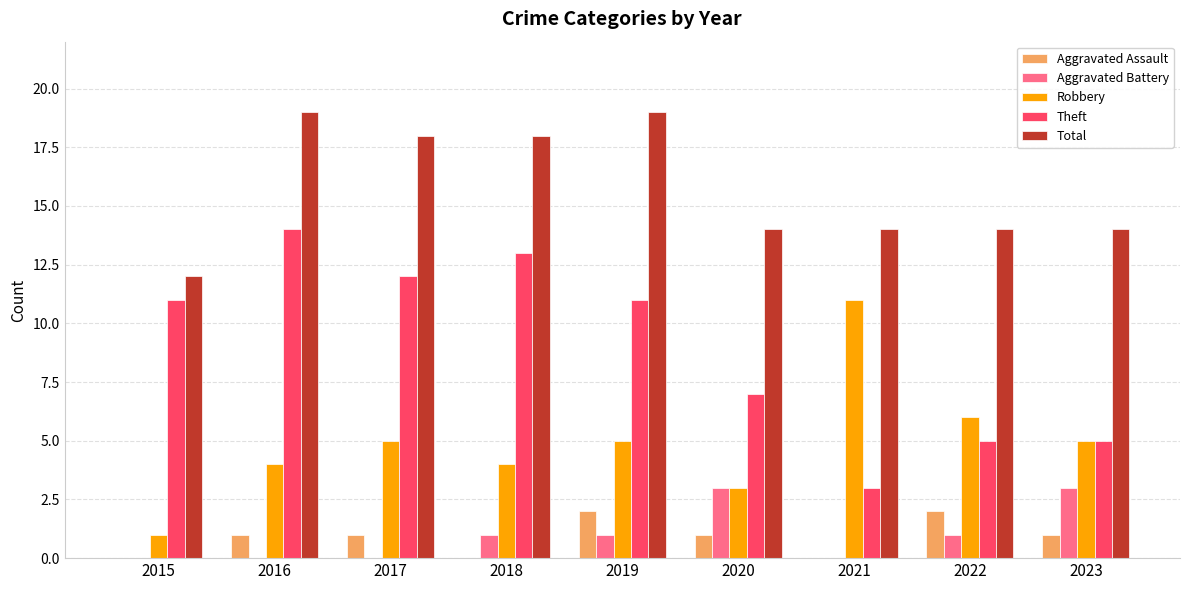

Which series has the largest total across all categories?

Total